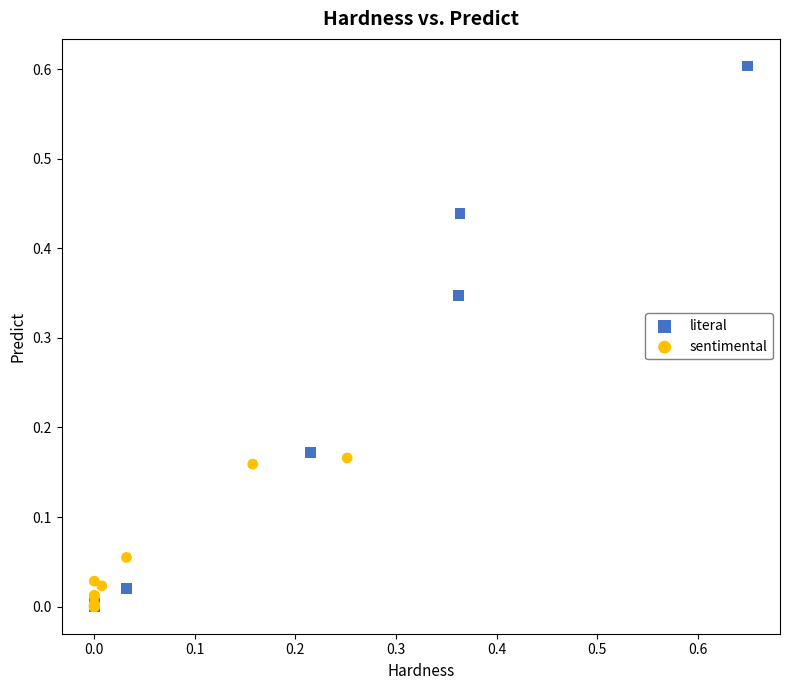

Which series has the widest spread of Y values?

literal